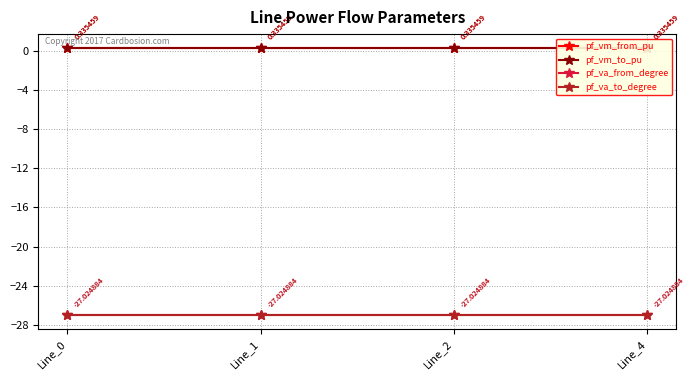

At which label is pf_va_from_degree closest to -27?

Line_1